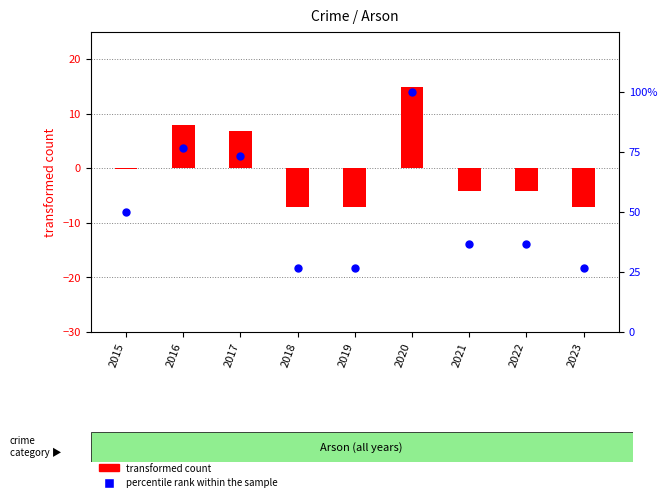

Which series has the largest Y range (max minus min)?

percentile rank within the sample